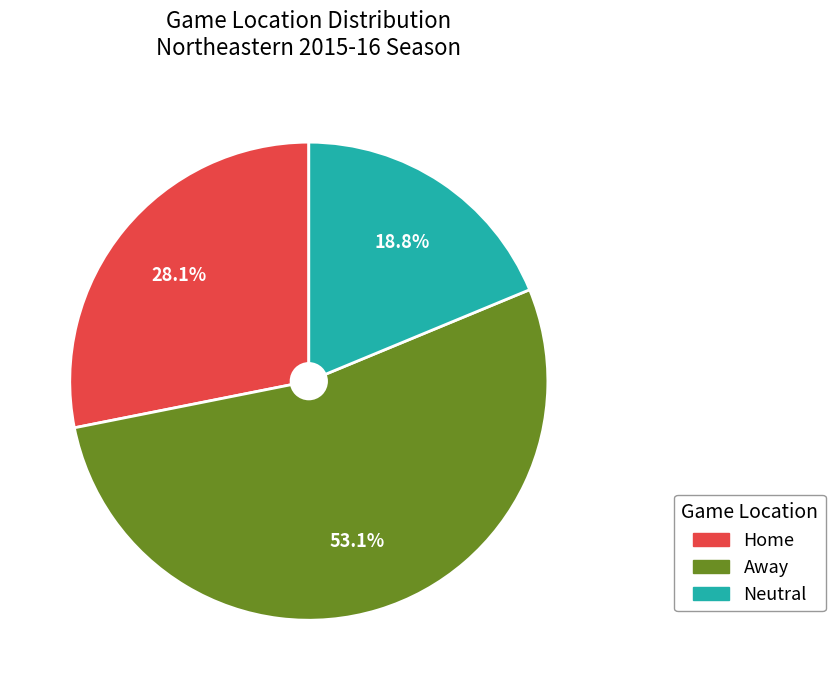

The Away slice represents 64% of the pie. True or false?

False